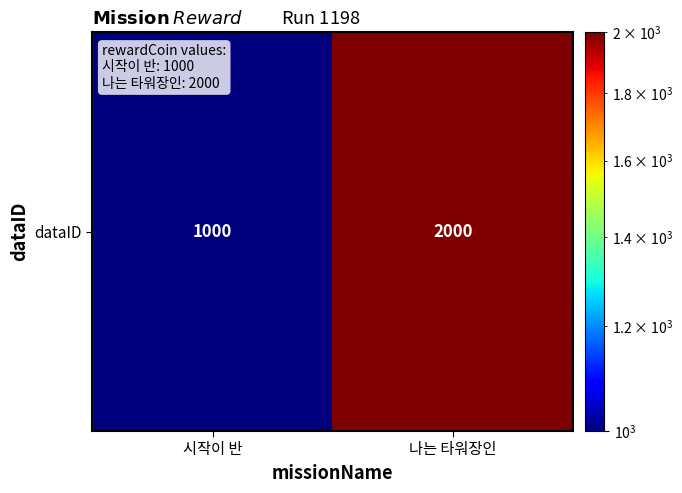

At which label is the value closest to 1500?

시작이 반